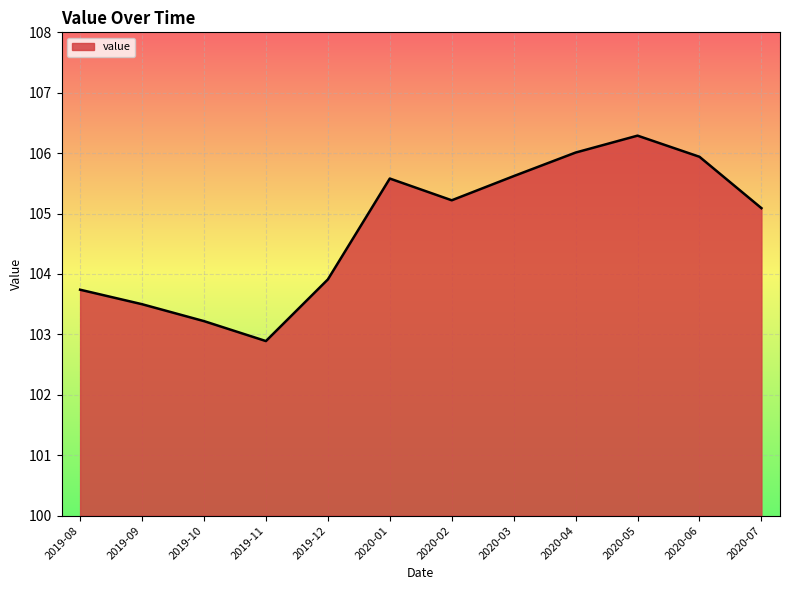

How many interior local valleys (lower than both neighbors) does the data have?

2